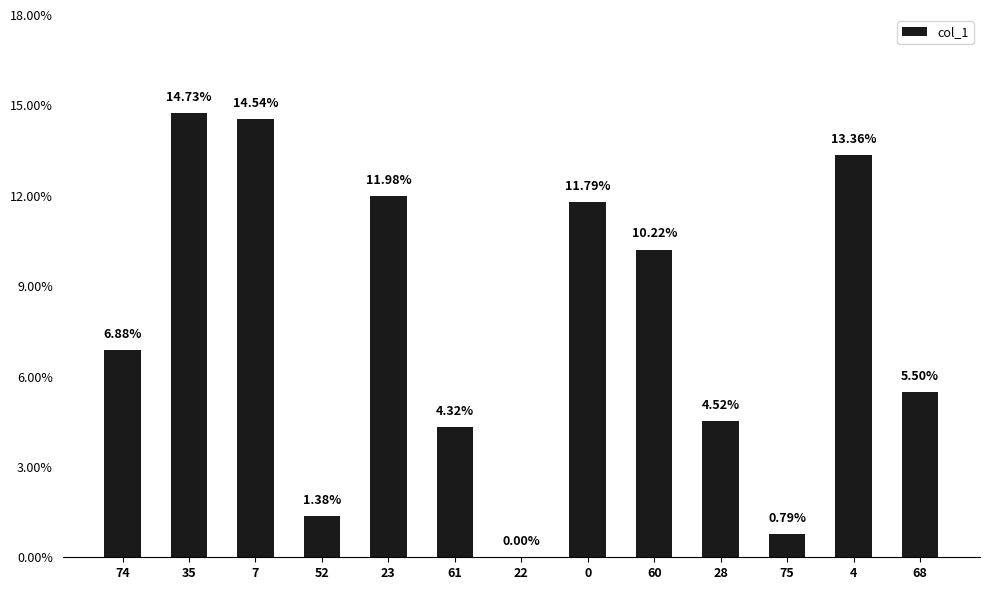

What is the change in value from 35 to 28?

-10.2